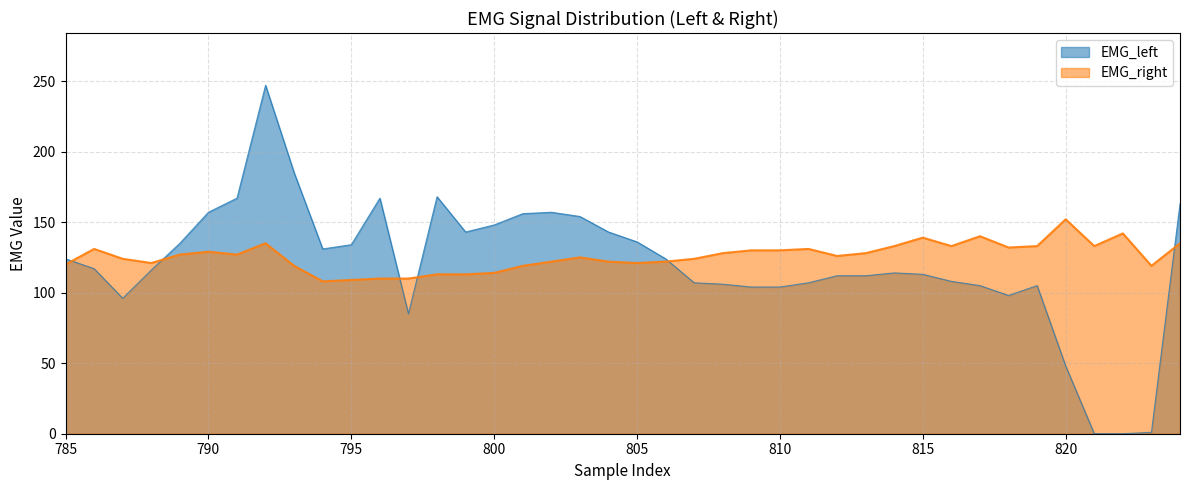

True or false: EMG_right and EMG_left cross at least once.

True